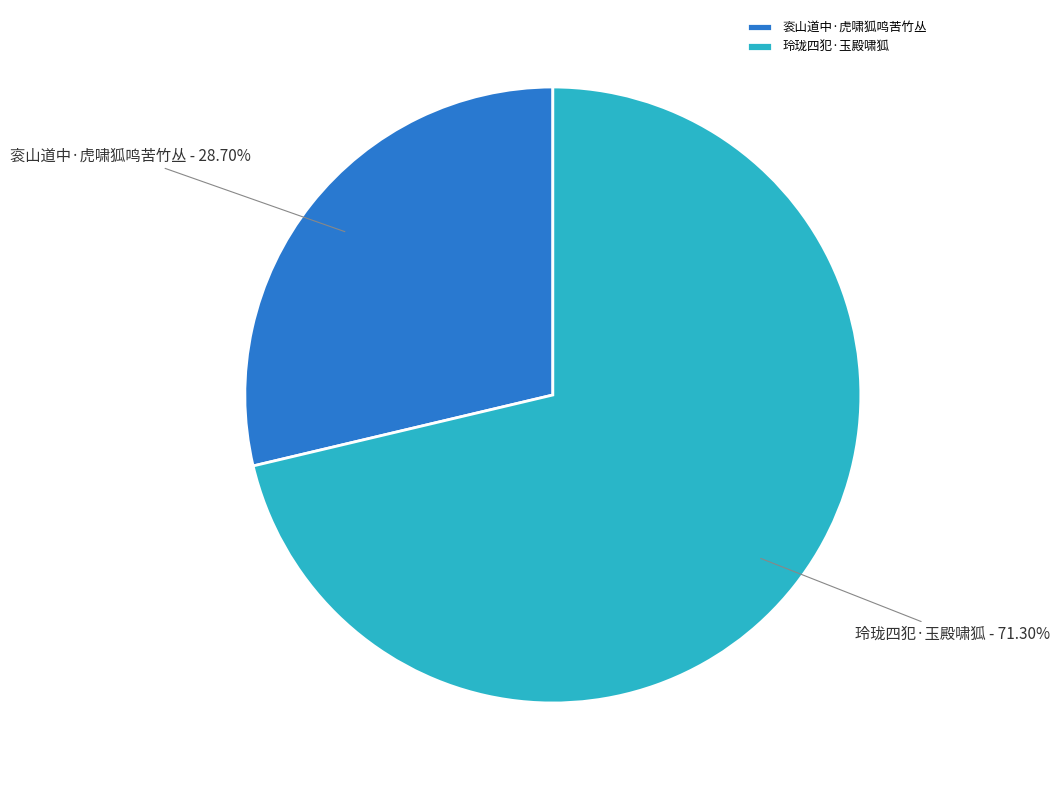

To the nearest percent, what is the difference between the largest and smallest slice percentages?

43%